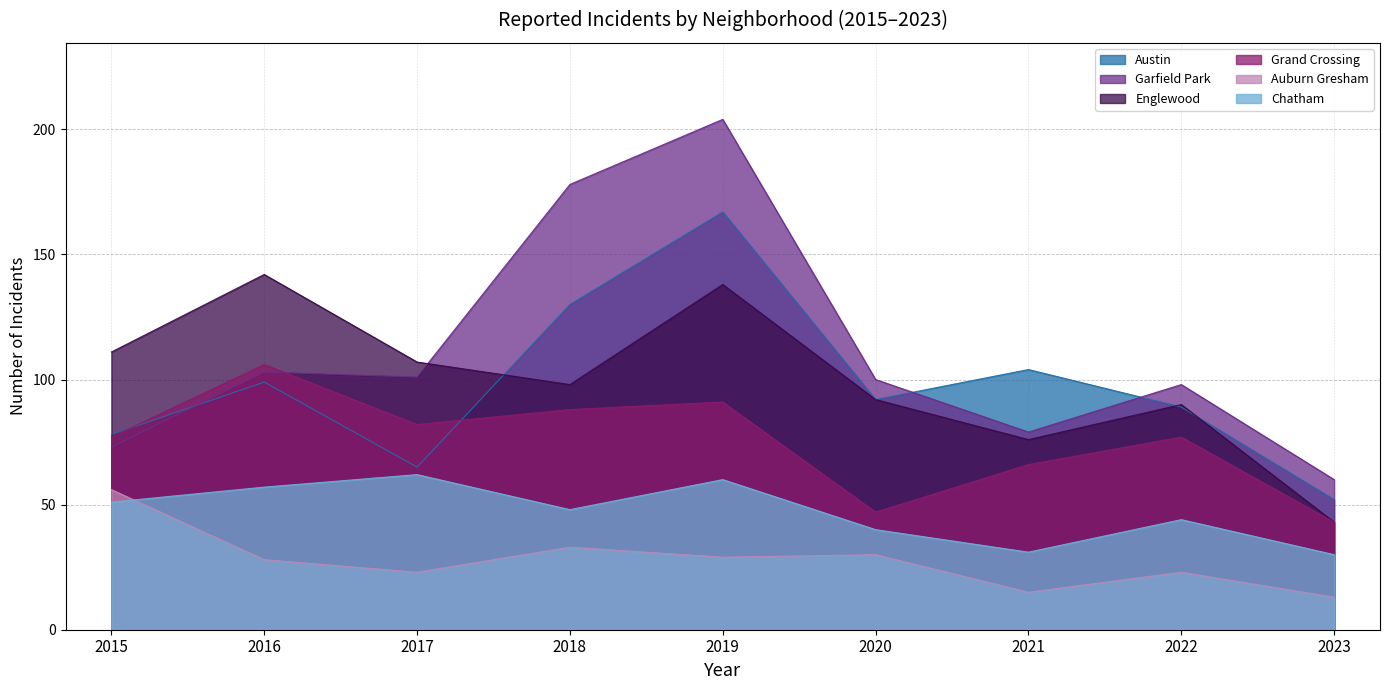

Rank the series by their maximum value, from highest to lowest.

Garfield Park, Austin, Englewood, Grand Crossing, Chatham, Auburn Gresham